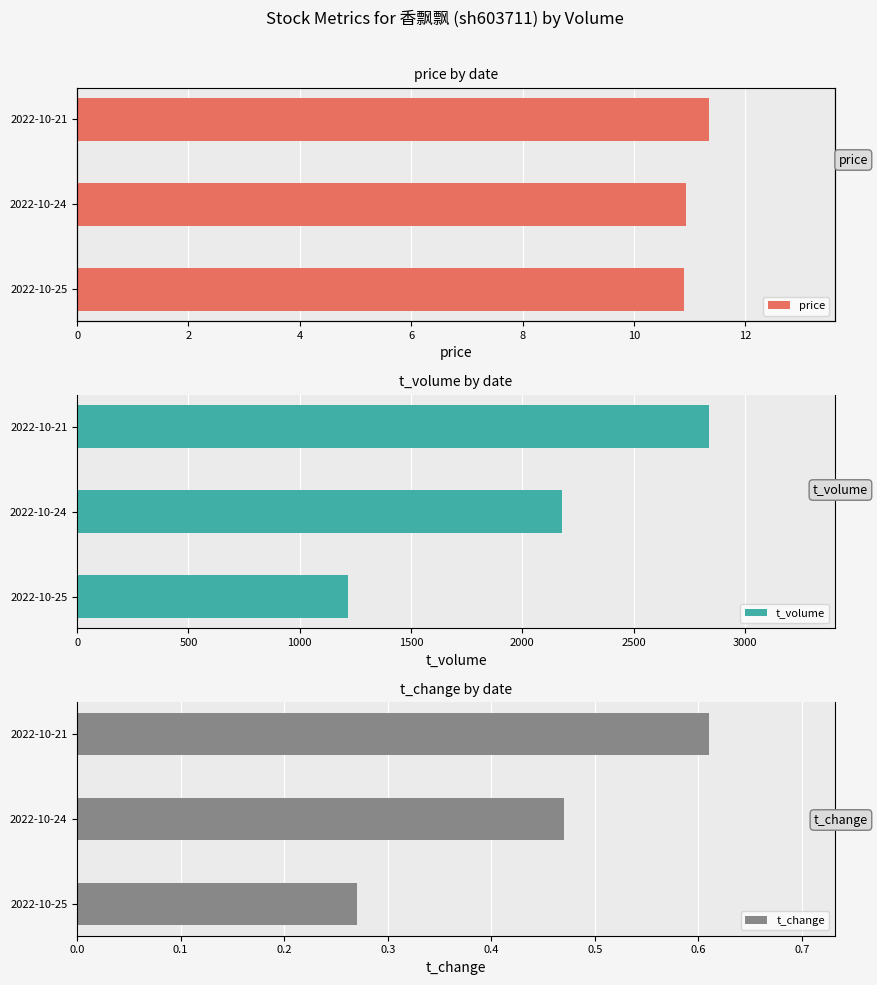

What is the sum of the t_volume values at 2022-10-21 and 2022-10-24?

5013